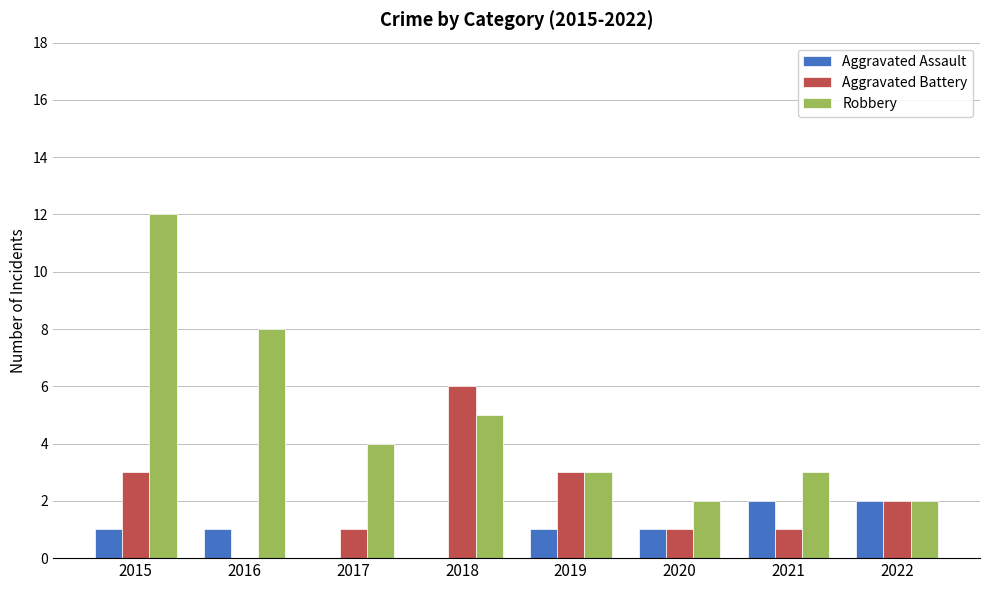

Which series has the widest spread of values?

Robbery